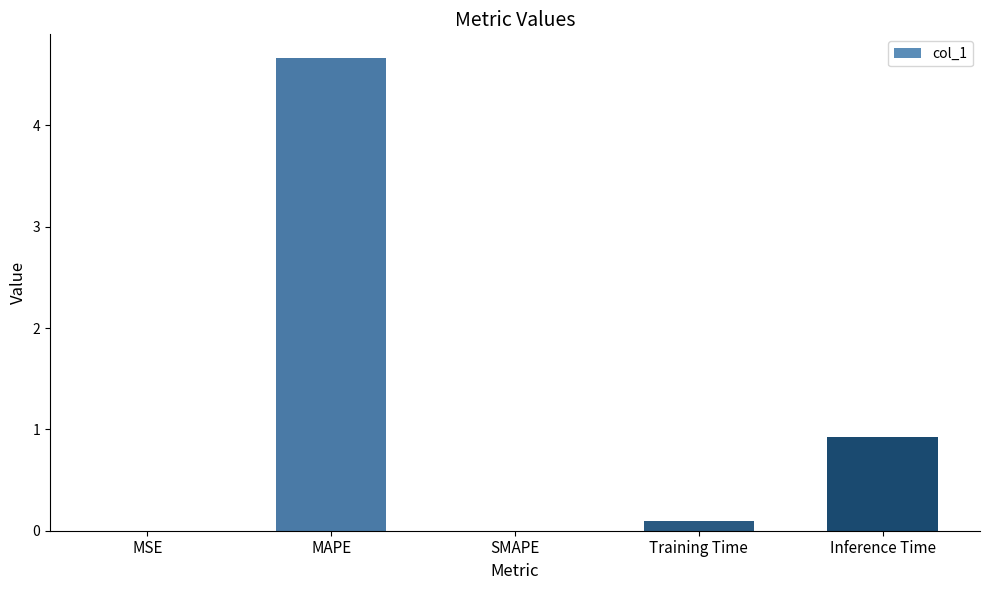

What is the change in value from MSE to Training Time?

+0.1